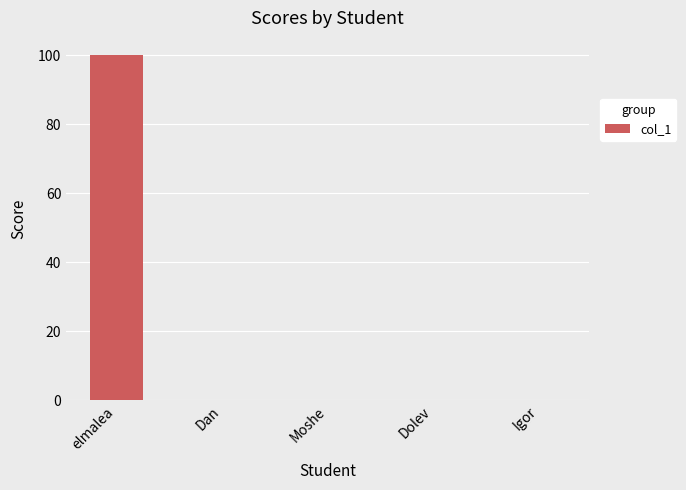

Reading right to left, extract all data points from this chart.

Igor=0	Dolev=0	Moshe=0	Dan=0	elmalea=100